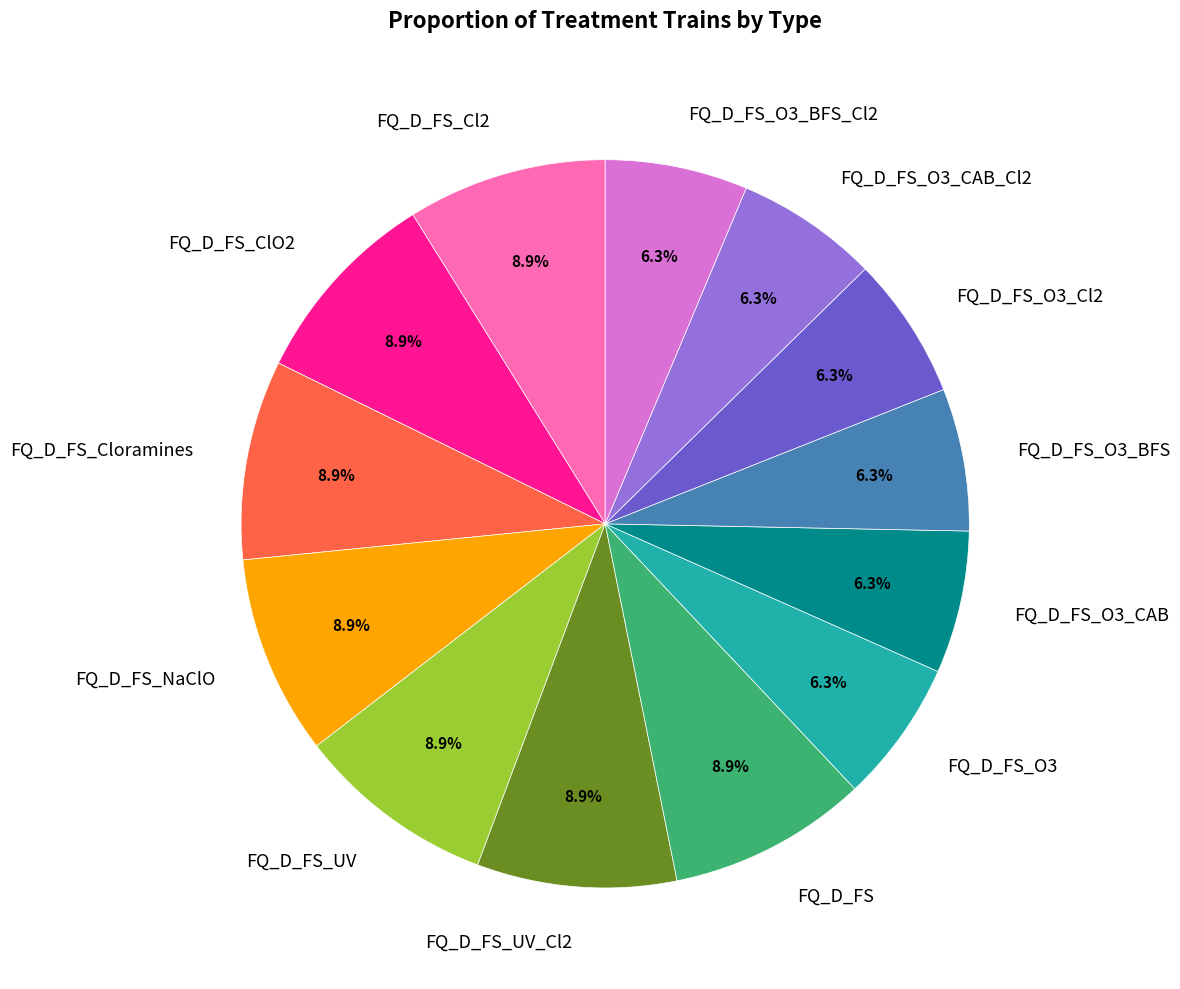

What is the ratio of the value at FQ_D_FS_O3_BFS to the value at FQ_D_FS_ClO2?

0.7